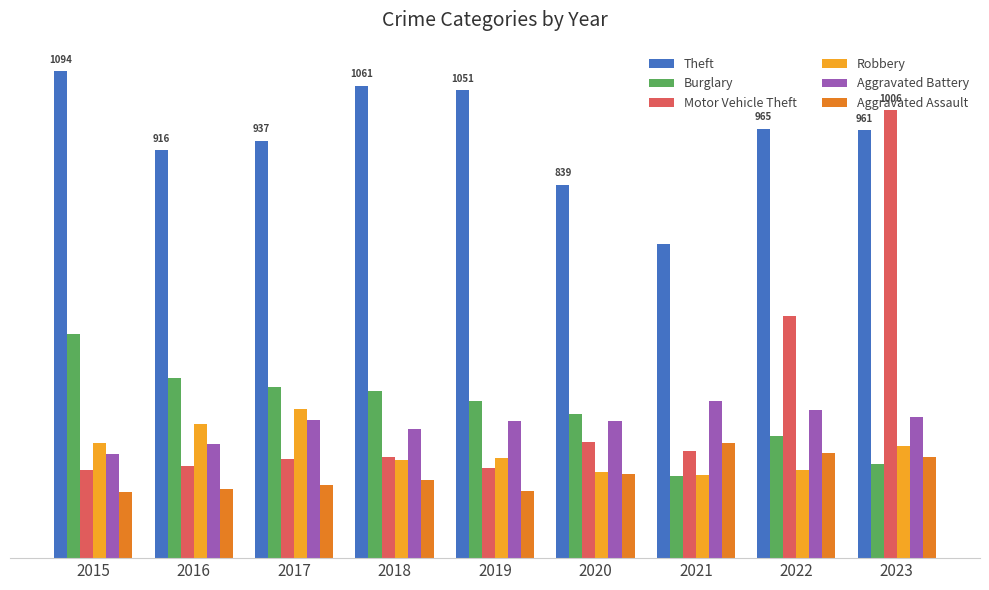

What is the spread (max minus min) of values at 2019?

901